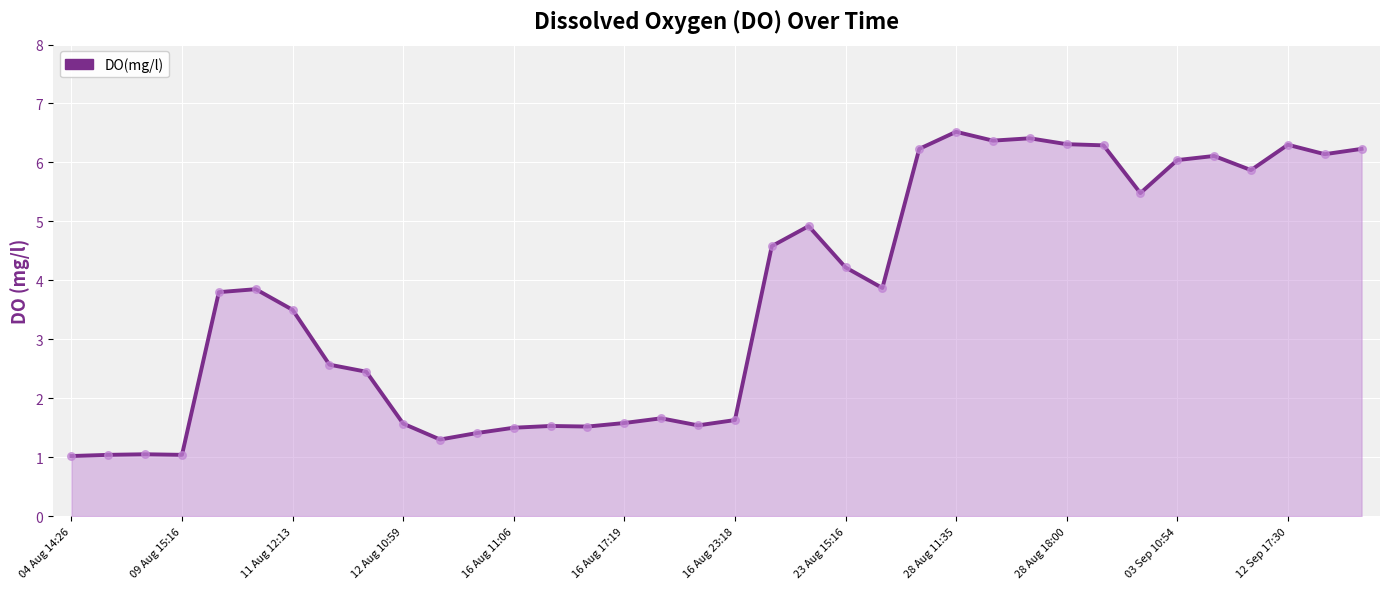

What is the greatest value displayed?

6.5